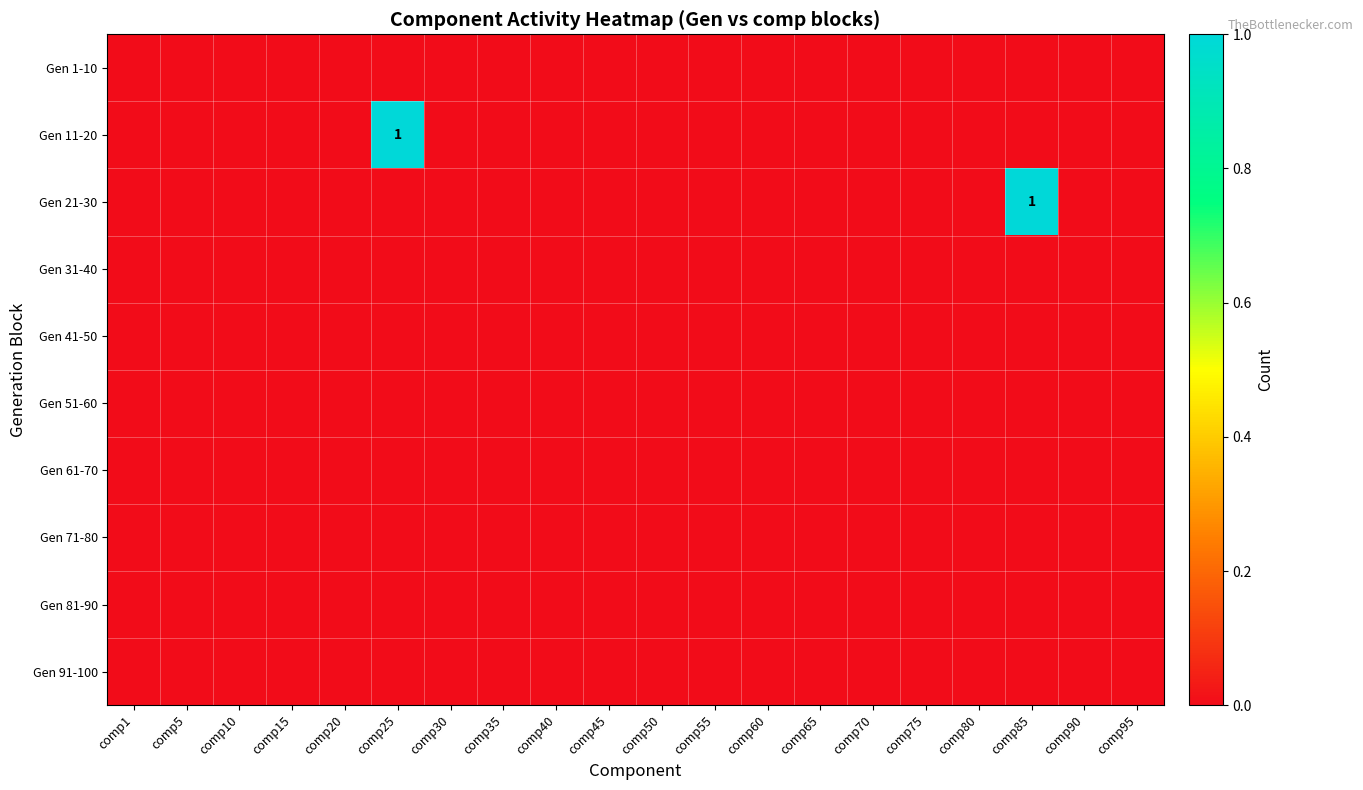

Which series has the largest range (max minus min)?

Gen 11-20